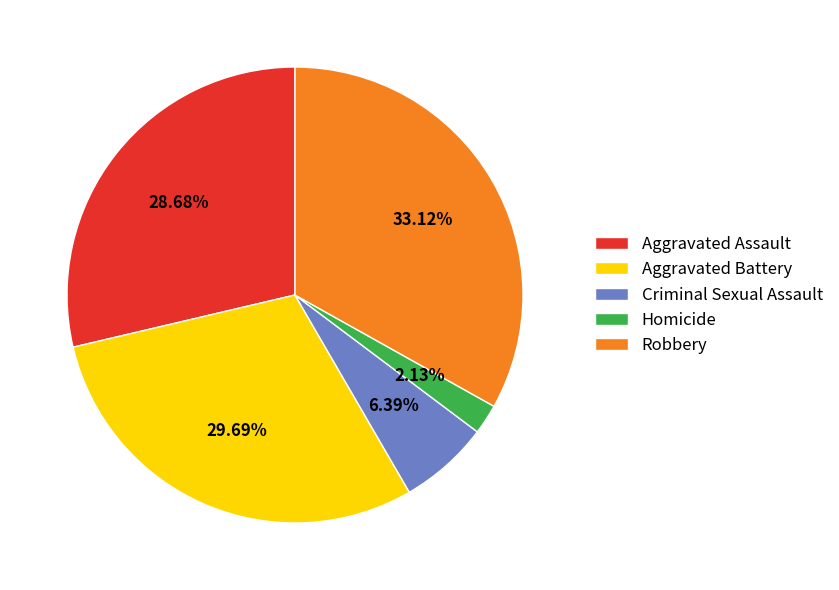

Is the sum of Criminal Sexual Assault and Homicide greater than half?

No